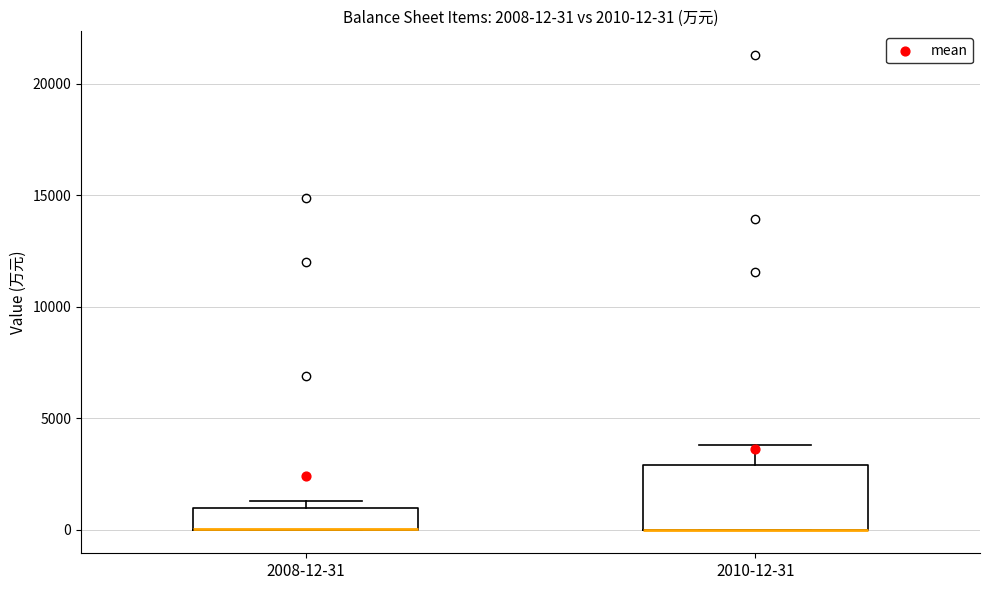

Comparing the boxes themselves (not the whiskers), which one is the tallest?

2010-12-31